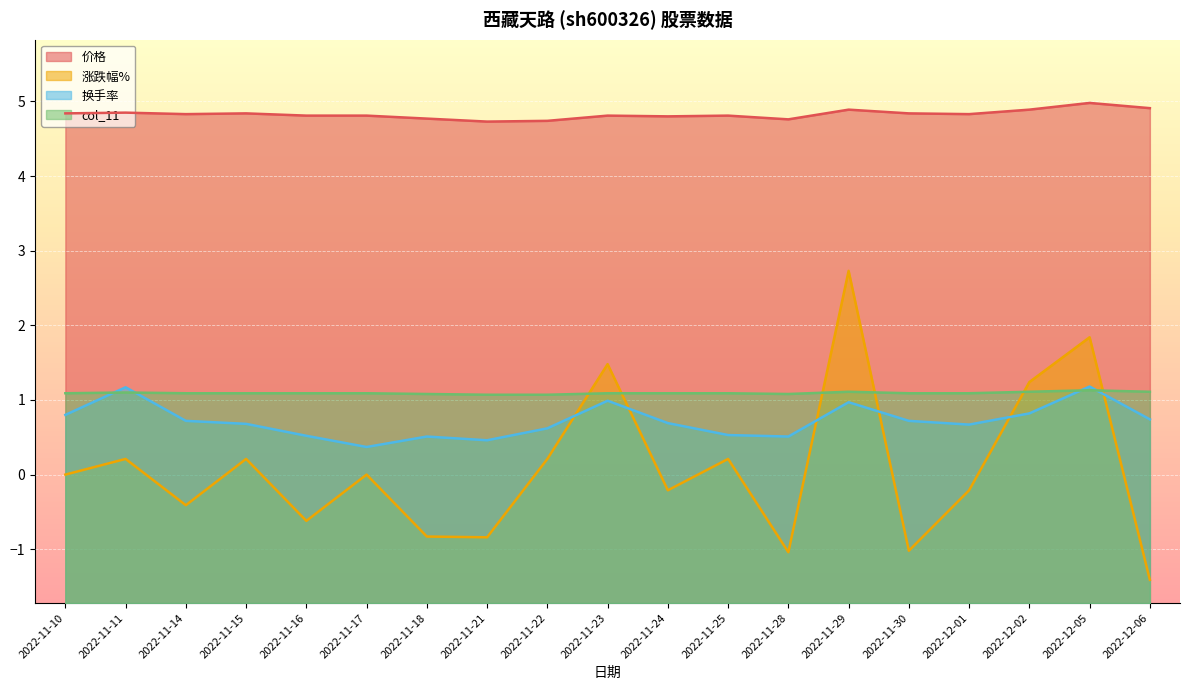

How many times do 涨跌幅% and col_11 cross each other?

6